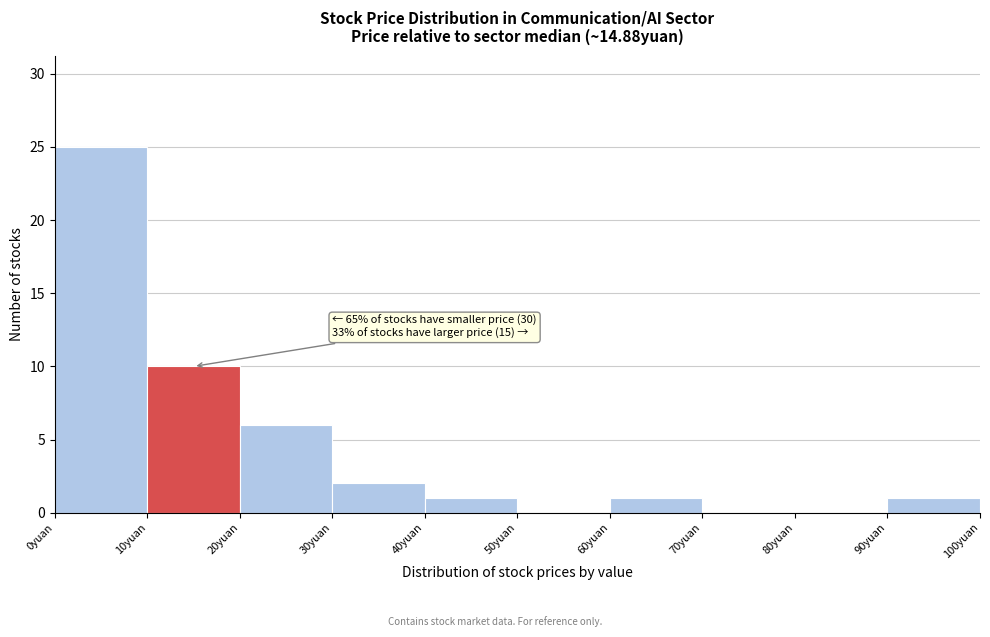

Over which range of the x-axis is the bar tallest?

0 to 10